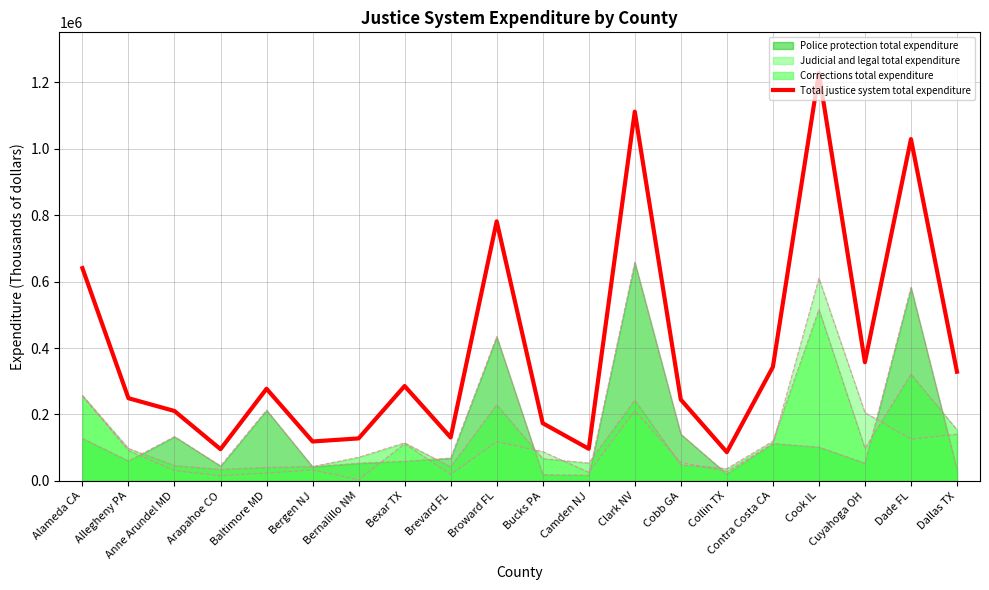

Where is the data nearest to the value 657269?

Alameda CA